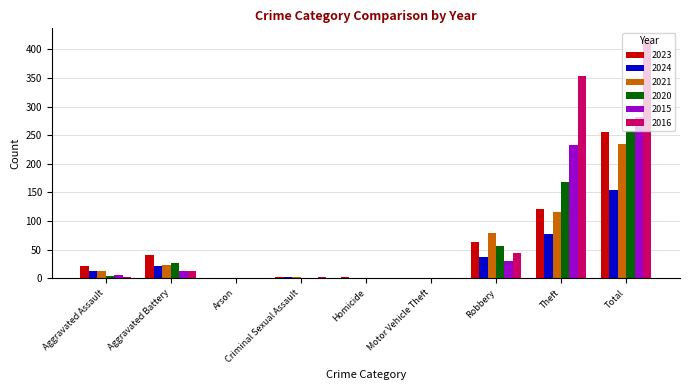

Is the value of 2021 at Aggravated Battery greater than the value of 2023 at Criminal Sexual Assault?

Yes